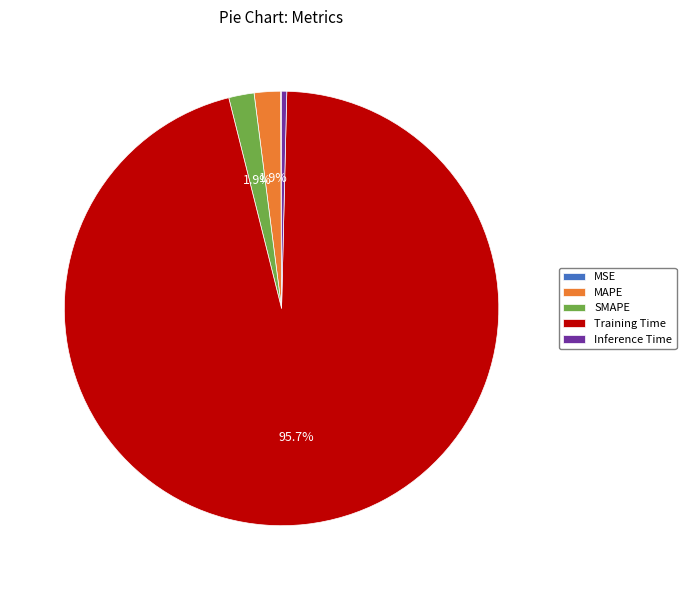

What is the total percentage of SMAPE and Training Time?

97.6%